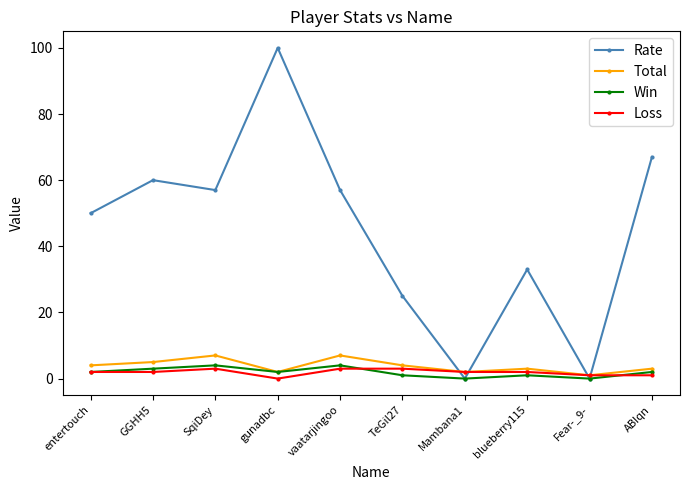

What is the maximum value shown in the chart?

100